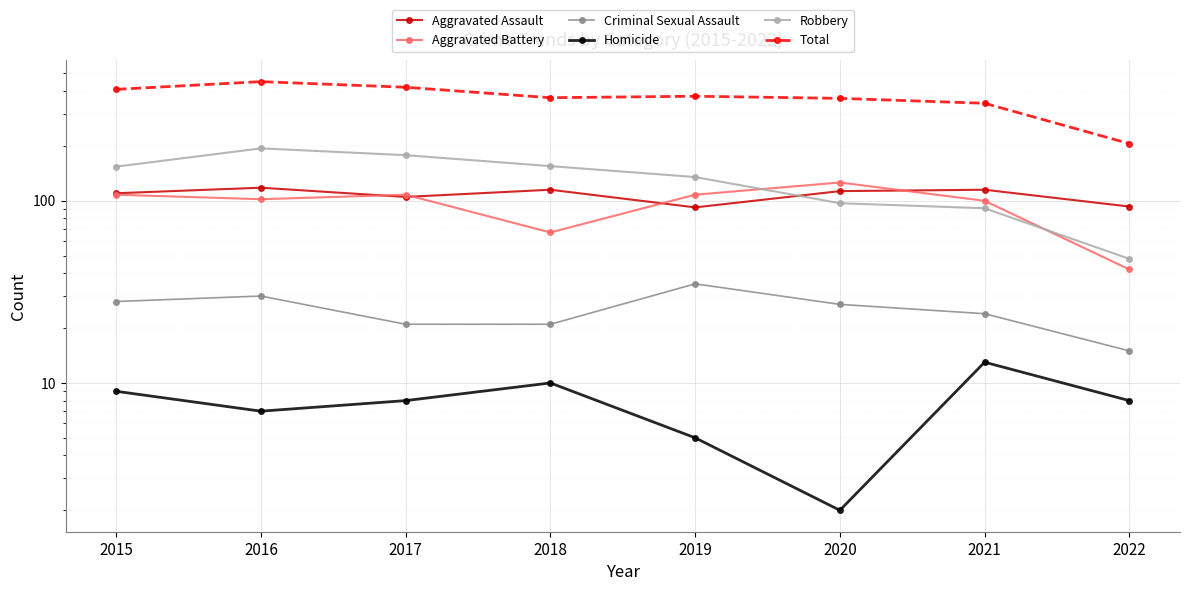

What is the difference between the highest and lowest values at 2021?

330